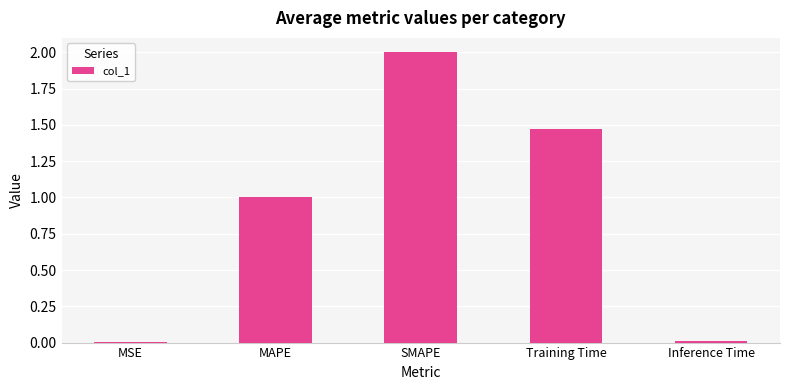

The value at SMAPE is 2.0. True or false?

True